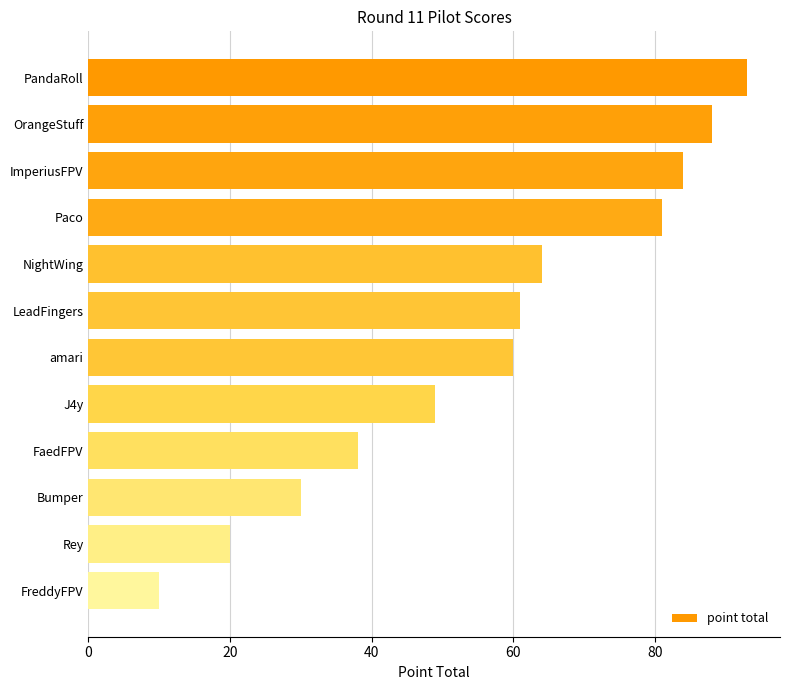

At which category does the chart reach its minimum across all series?

FreddyFPV